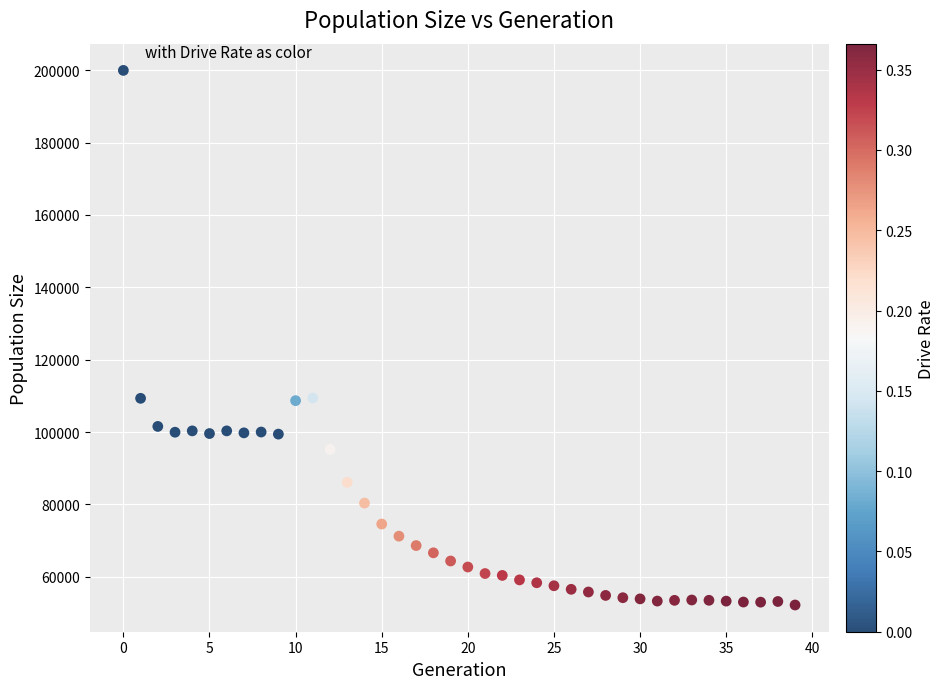

What is the range of Y values (max minus min)?

147792